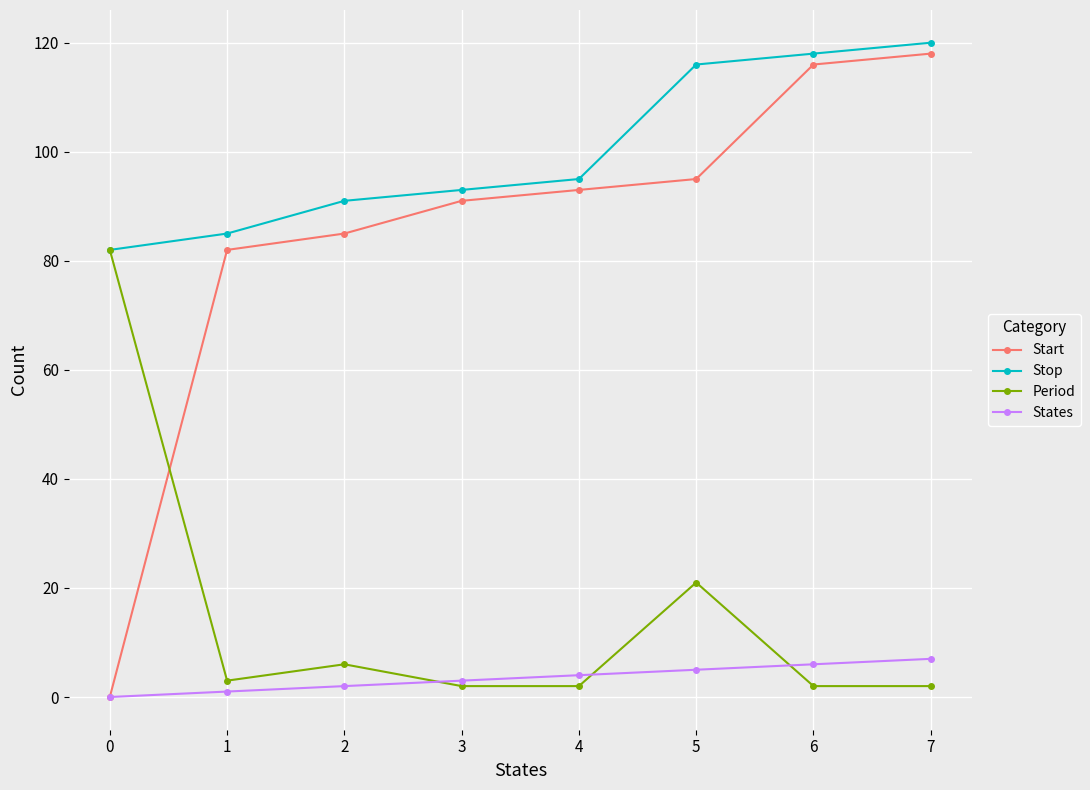

What is the greatest value displayed?

120